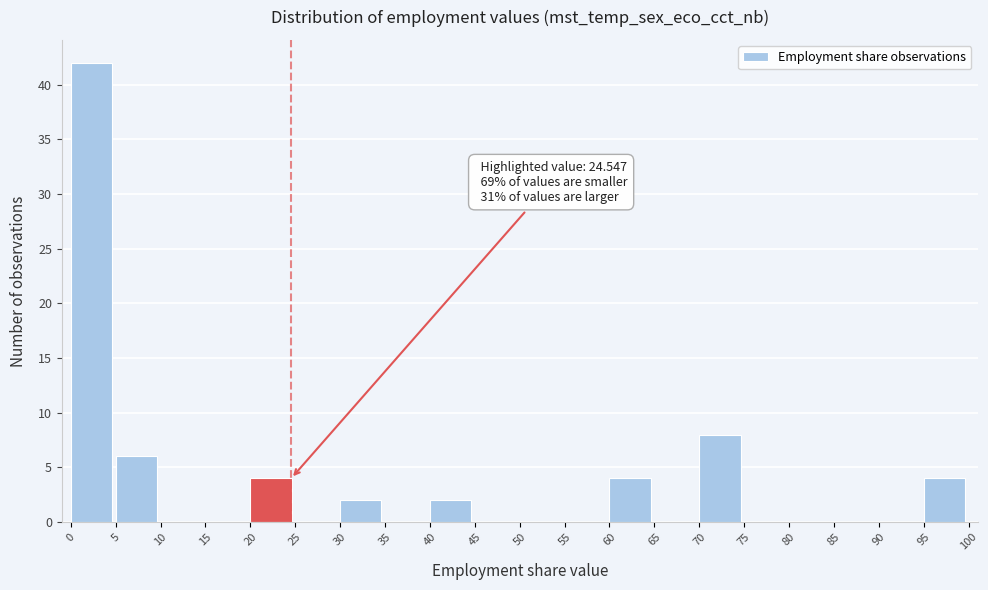

Over which range of the x-axis is the bar tallest?

0 to 5